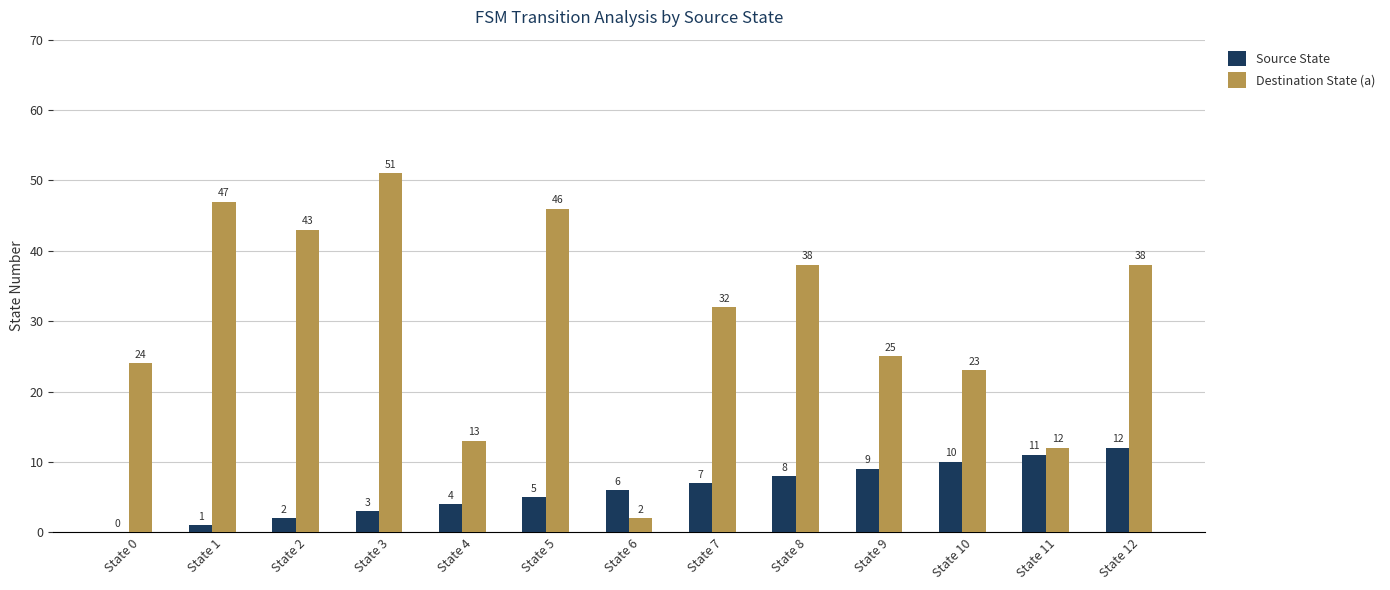

At which category is the sum across all series the highest?

State 3